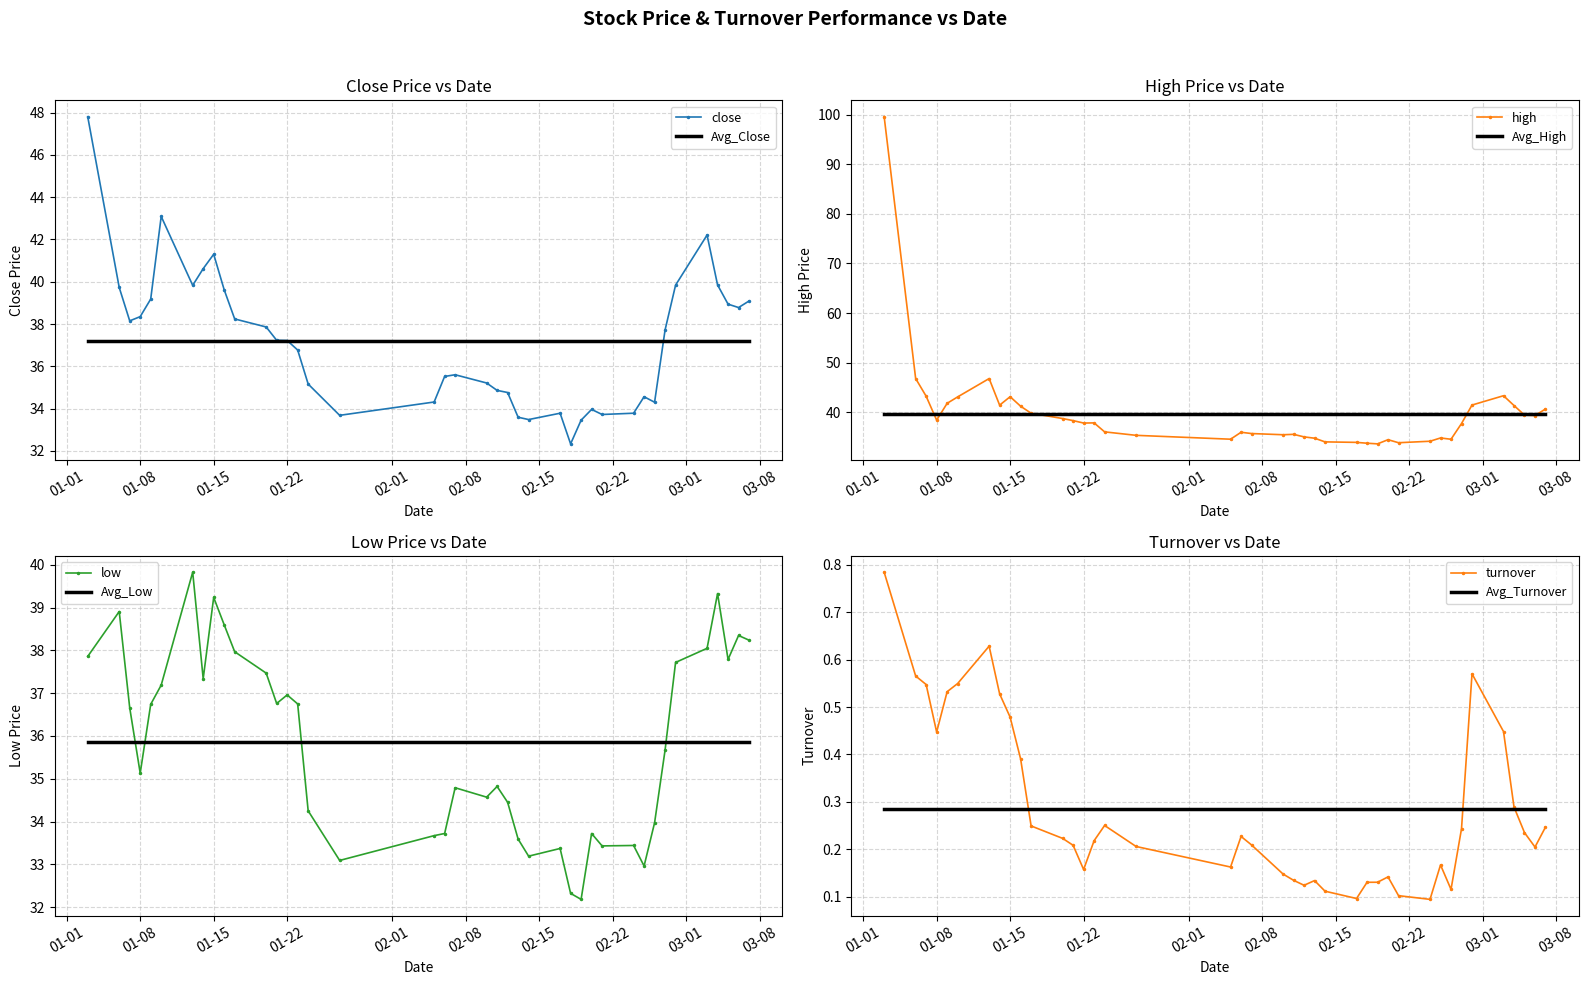

What is the sum of all close values?

1487.5